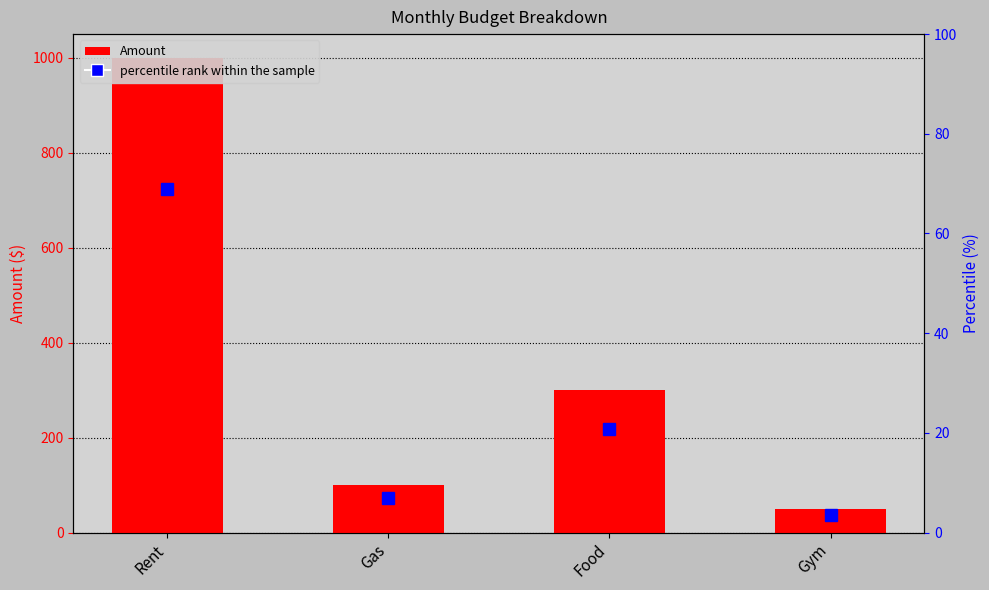

How many groups of bars are there?

4